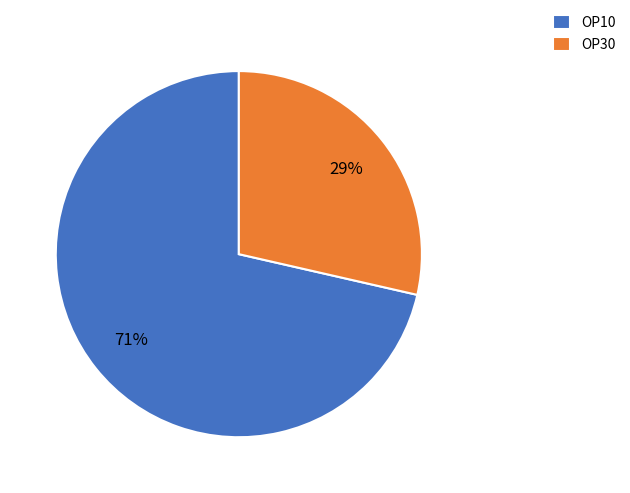

To the nearest percent, what is the average slice percentage?

50%